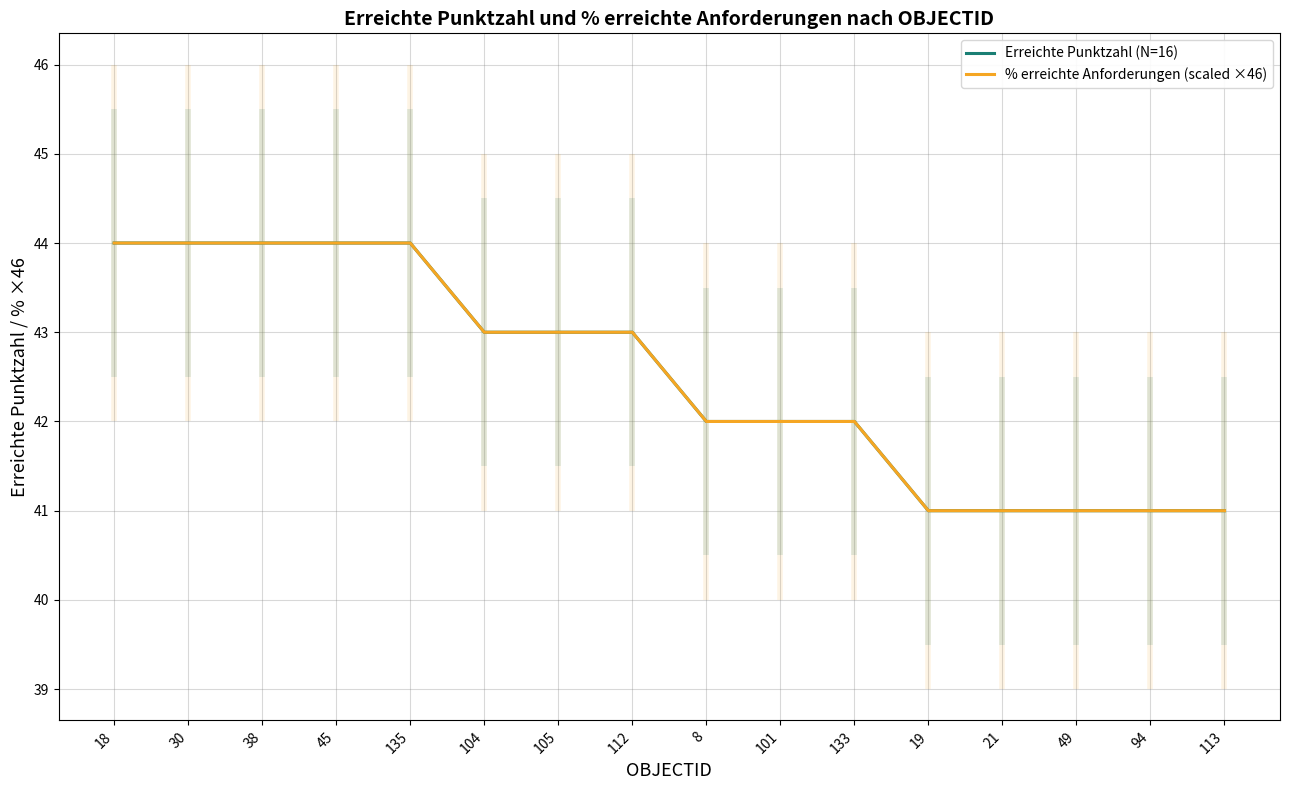

What position from the left is 18?

1